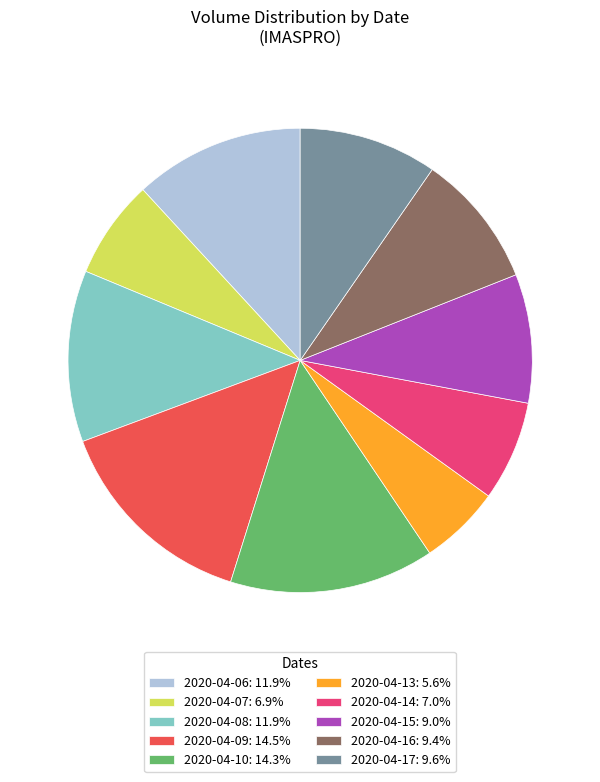

What is the ratio of the value at 2020-04-17: 9.6% to the value at 2020-04-10: 14.3%?

0.7